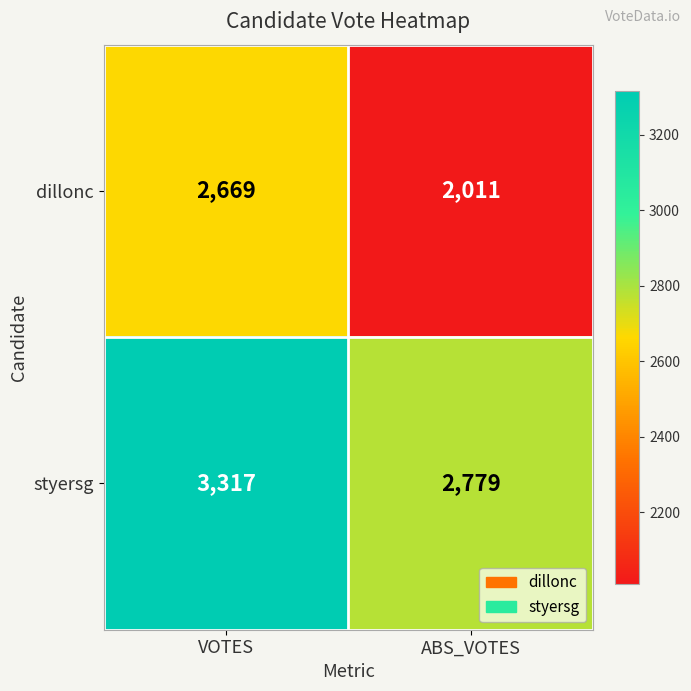

Reading right to left, extract all data points from this chart.

dillonc: ABS_VOTES=2011	VOTES=2669
styersg: ABS_VOTES=2779	VOTES=3317